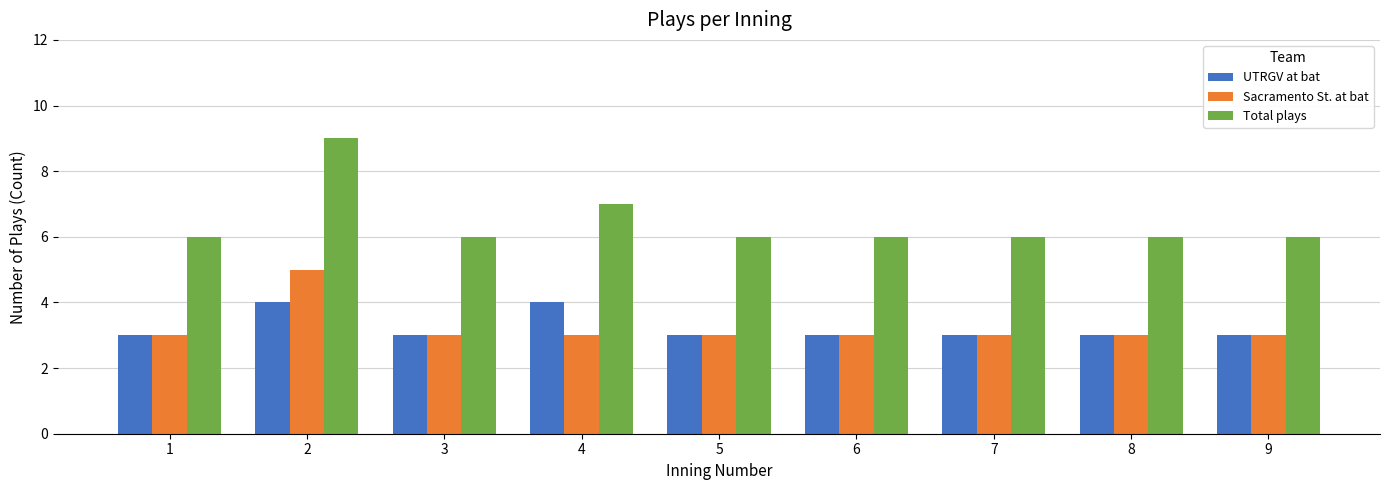

How many categories are shown in the chart?

9